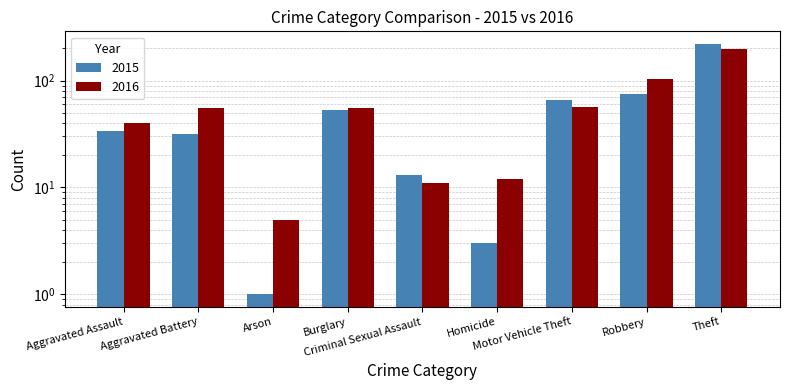

What is the label of the 1st bar from the left?

Aggravated Assault